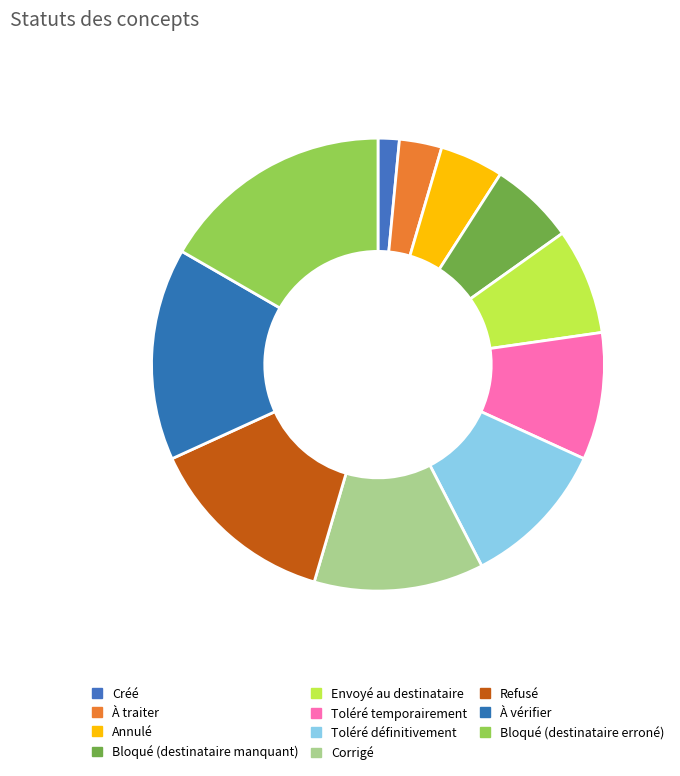

To the nearest percent, what portion does Toléré temporairement represent?

9%